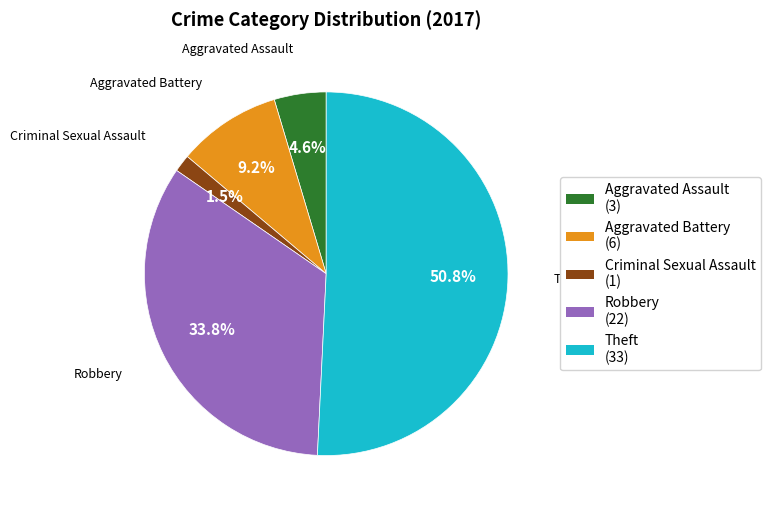

Count the number of slices in the pie.

5